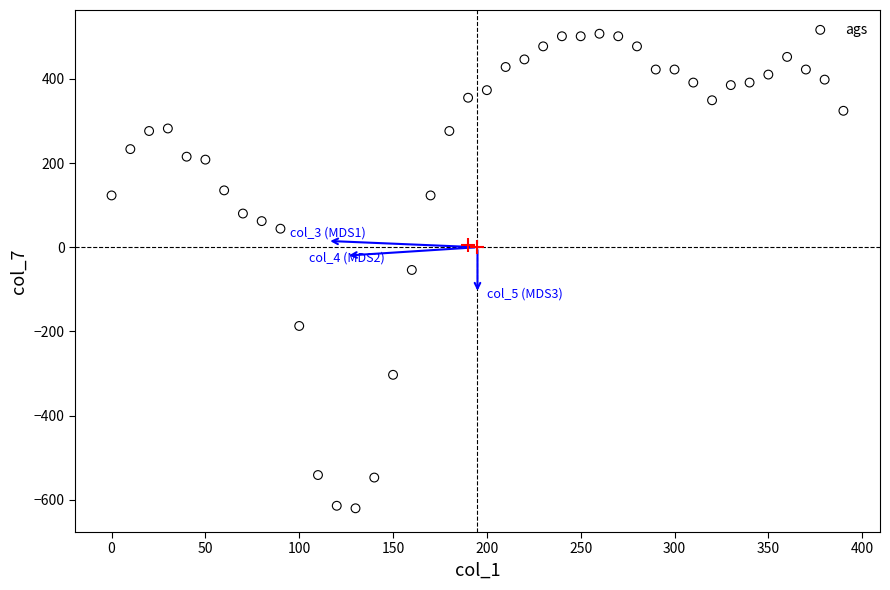

What is the range of X values (max minus min)?

390